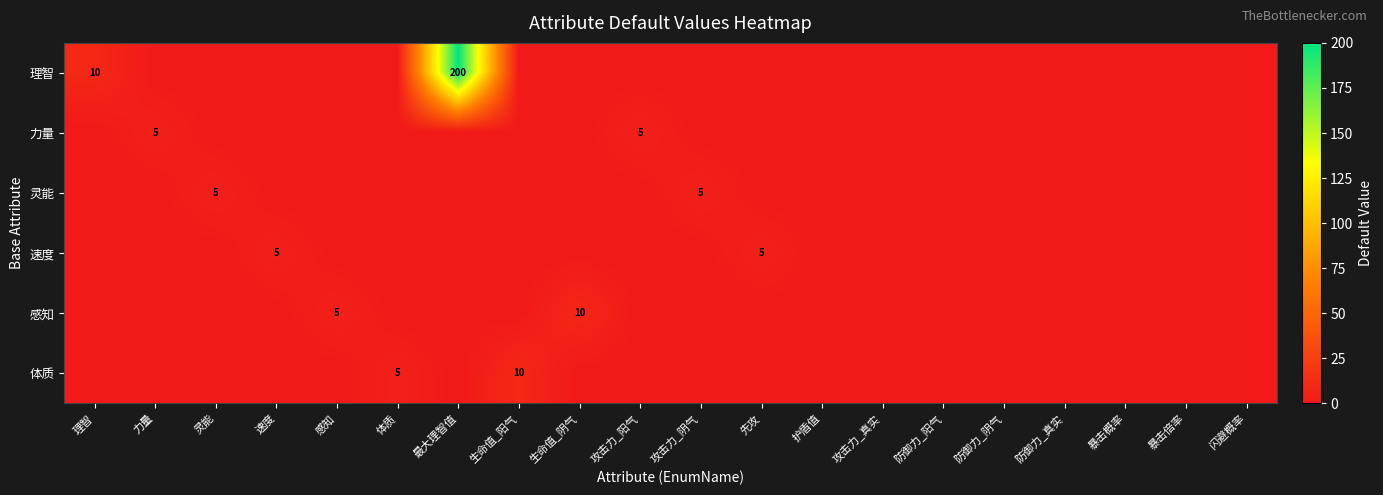

Which category has the lowest value across all series?

力量